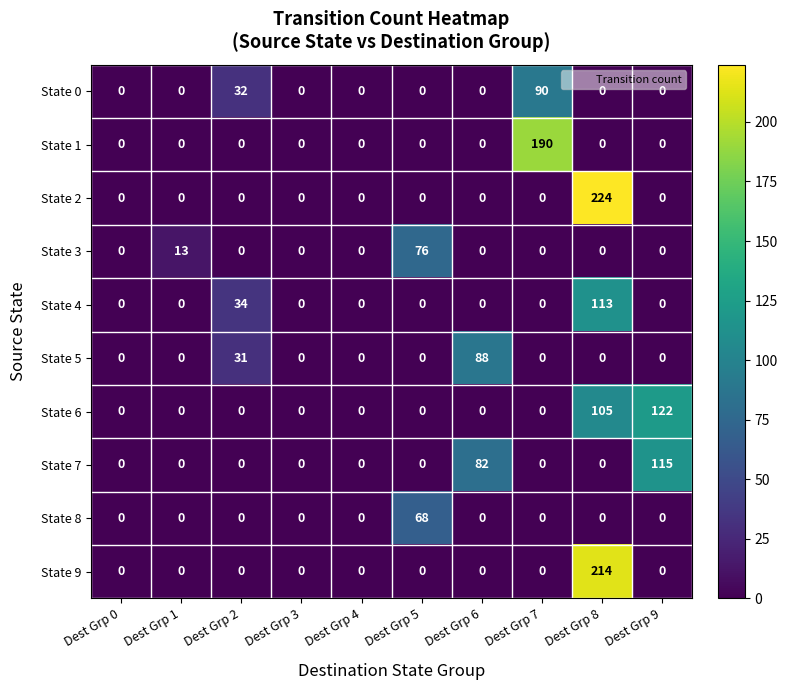

The State 6 series shows 55 at Dest Grp 2. True or false?

False